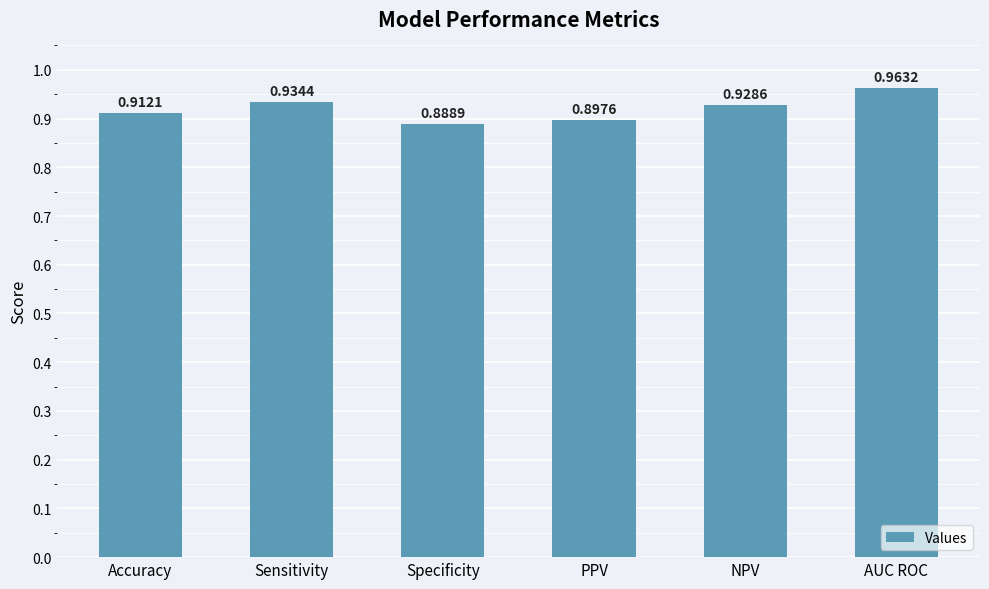

Rank the categories by value from lowest to highest.

Specificity, PPV, Accuracy, NPV, Sensitivity, AUC ROC